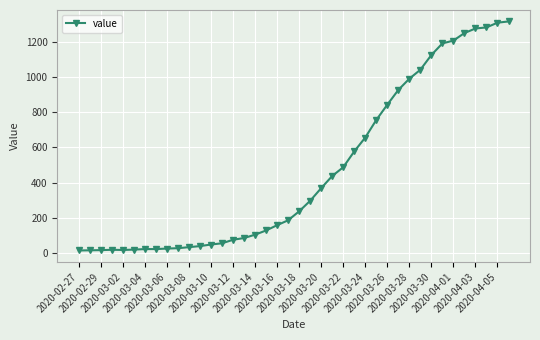

What is the maximum value shown in the chart?

1317